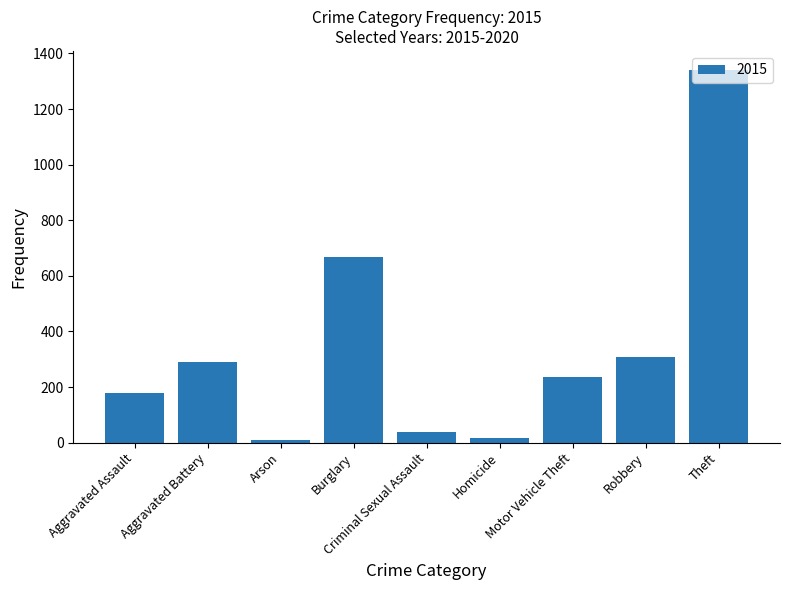

What is the sum of all values?

3084